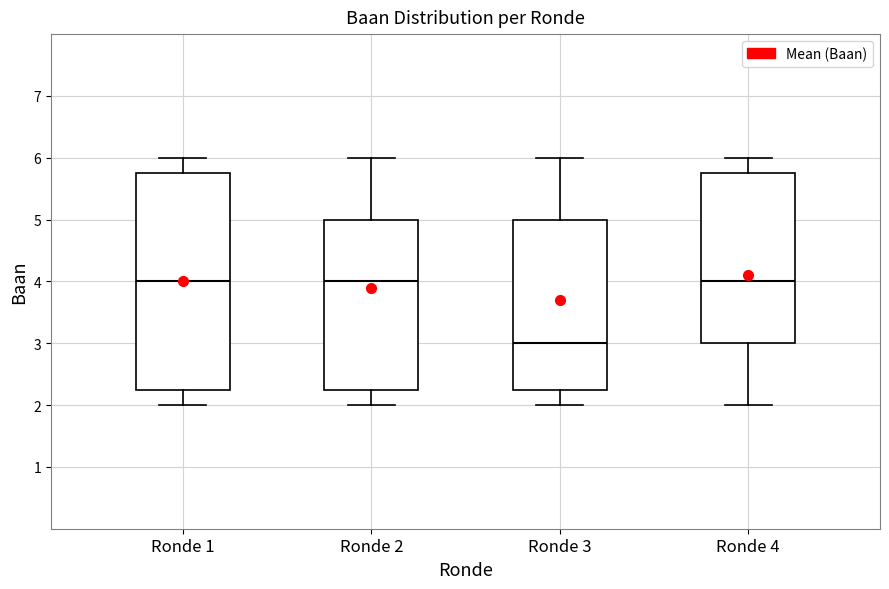

Reading left to right, transcribe this box plot: for each box, give where its median line is, the range the box spans, and where its two whiskers end, as read against the y-axis. The values are not printed on the chart, so give them approximately, as read against the axis.

Ronde 1: median 4.0, box 2.3 to 5.8, whiskers 2.0 to 6.0
Ronde 2: median 4.0, box 2.3 to 5.0, whiskers 2.0 to 6.0
Ronde 3: median 3.0, box 2.3 to 5.0, whiskers 2.0 to 6.0
Ronde 4: median 4.0, box 3.0 to 5.8, whiskers 2.0 to 6.0